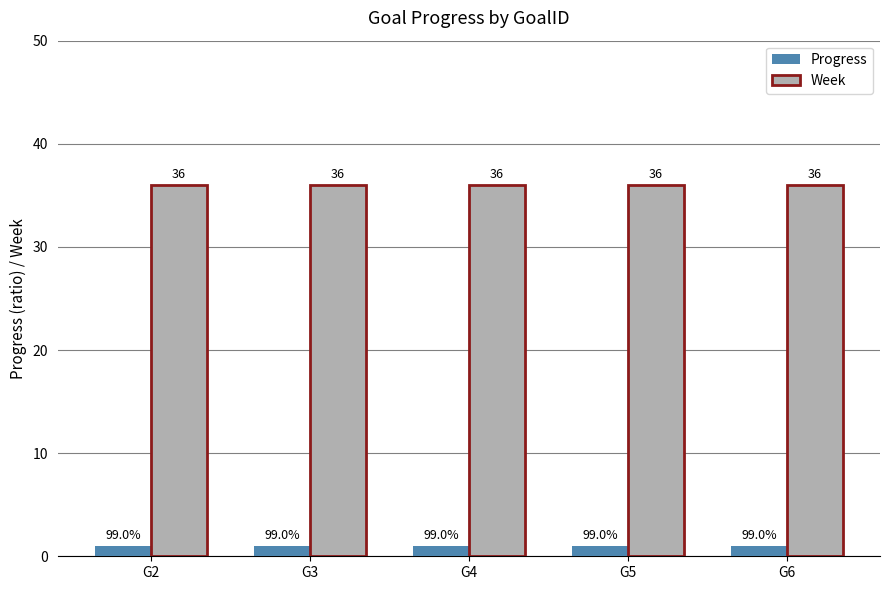

List the series in order of their peak value, lowest first.

Progress, Week